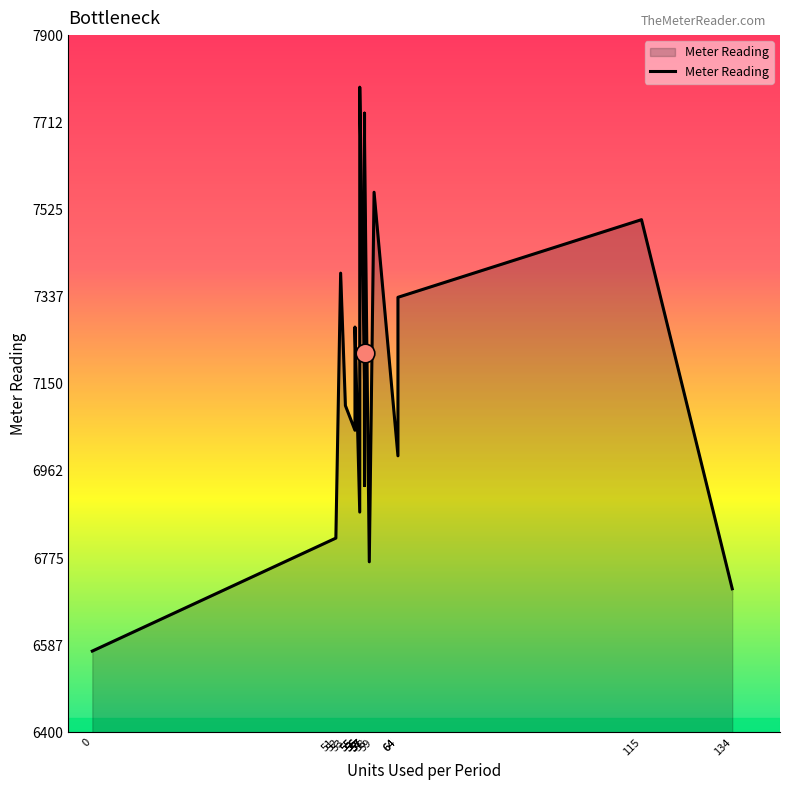

What is the change in value from 51 to 55?

+454